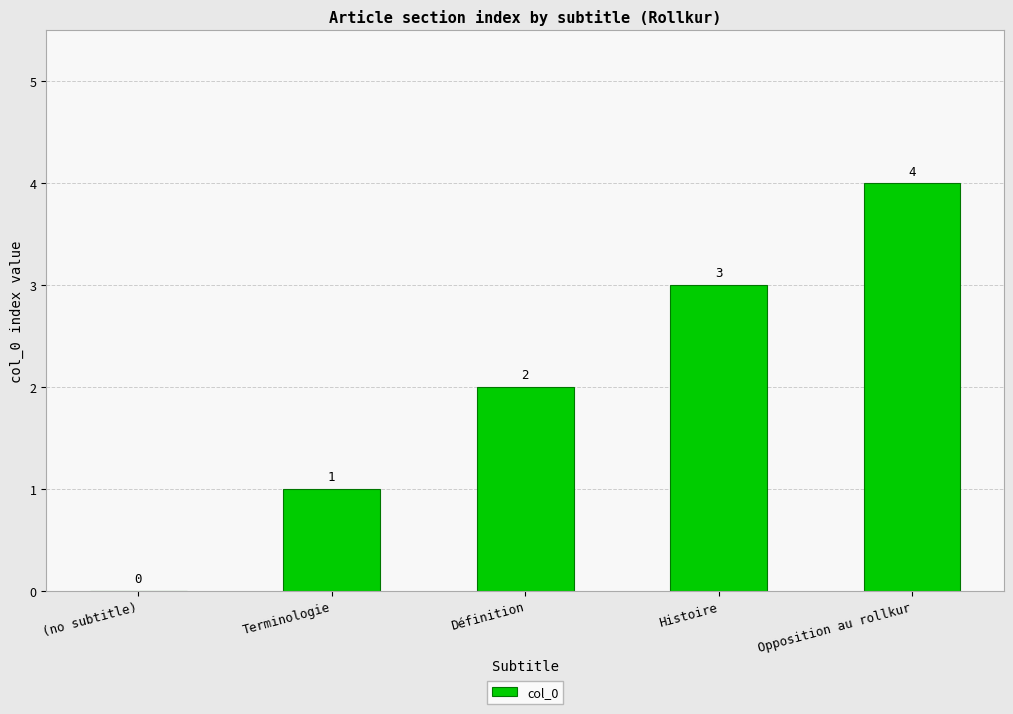

Approximately how many times larger is the value at Histoire compared to Définition?

1.5